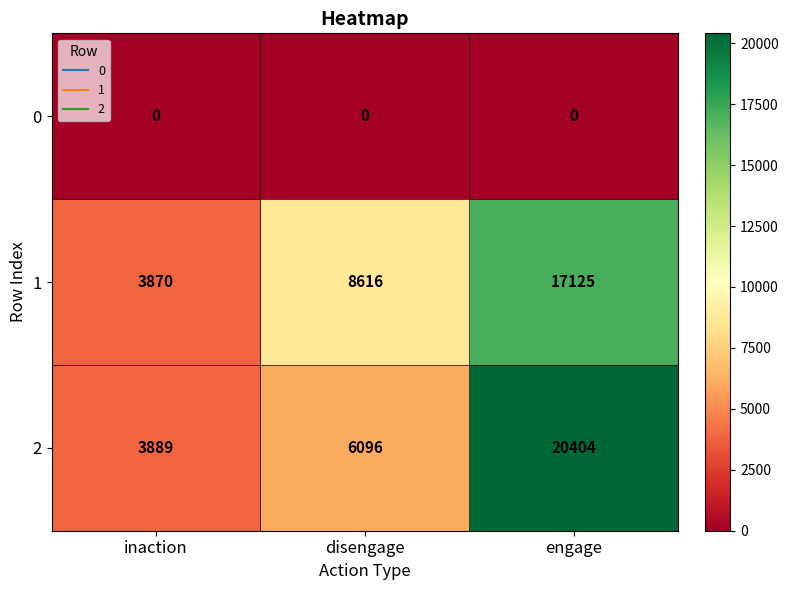

What is the sum of the 1 values at inaction and engage?

20995